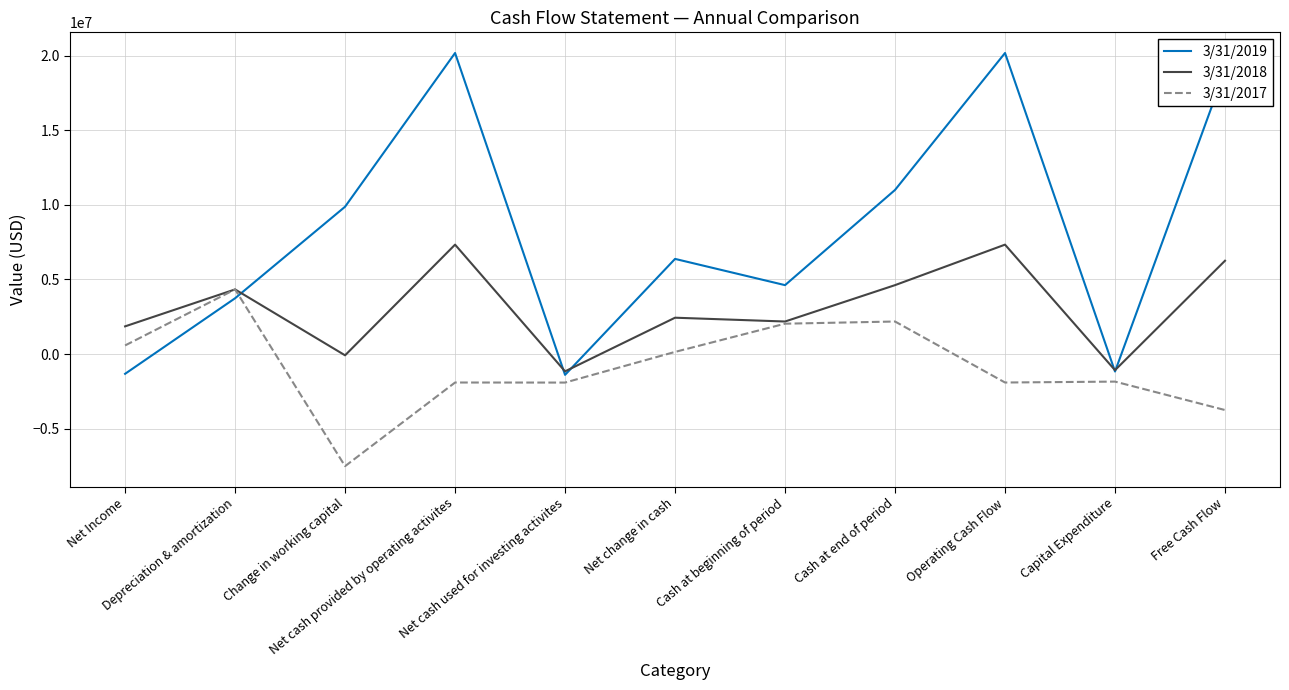

What is the greatest value displayed?

20172000